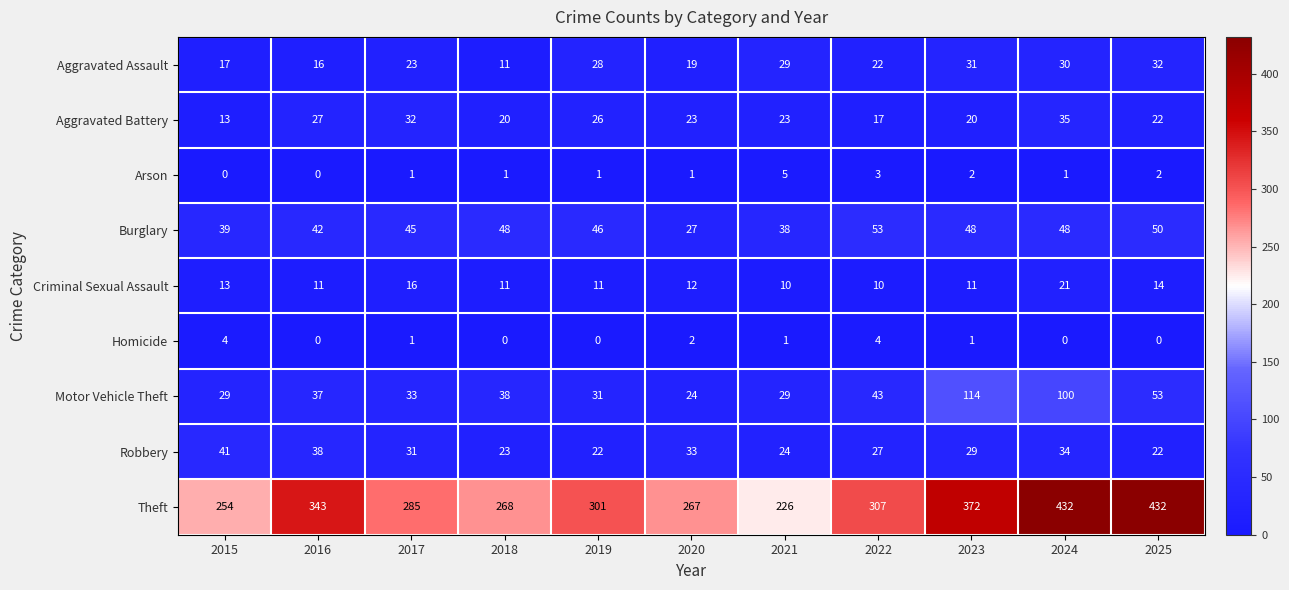

List the series in order of their peak value, lowest first.

Homicide, Arson, Criminal Sexual Assault, Aggravated Assault, Aggravated Battery, Robbery, Burglary, Motor Vehicle Theft, Theft